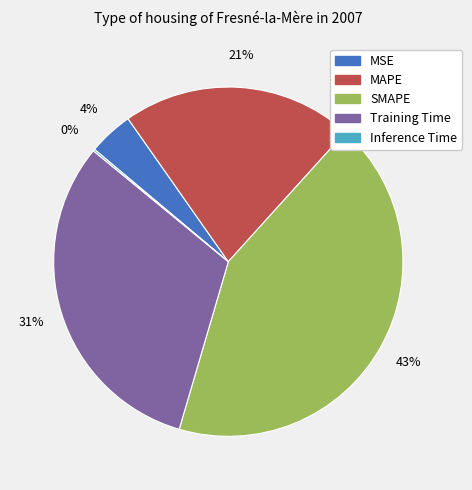

To the nearest percent, what percentage of the pie is MAPE?

21%